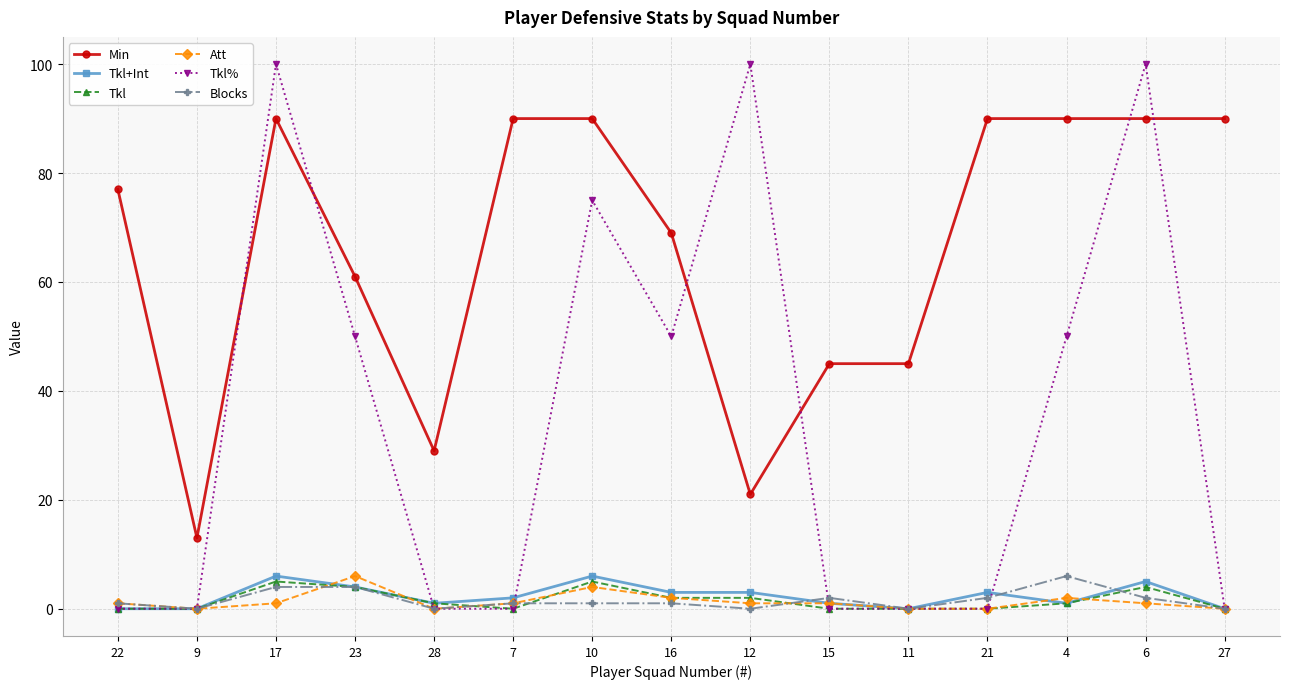

Reading left to right, extract all data points from this chart.

Min: 77	13	90	61	29	90	90	69	21	45	45	90	90	90	90
Tkl+Int: 0	0	6	4	1	2	6	3	3	1	0	3	1	5	0
Tkl: 0	0	5	4	1	0	5	2	2	0	0	0	1	4	0
Att: 1	0	1	6	0	1	4	2	1	1	0	0	2	1	0
Tkl%: 0	0	100	50	0	0	75	50	100	0	0	0	50	100	0
Blocks: 1	0	4	4	0	1	1	1	0	2	0	2	6	2	0